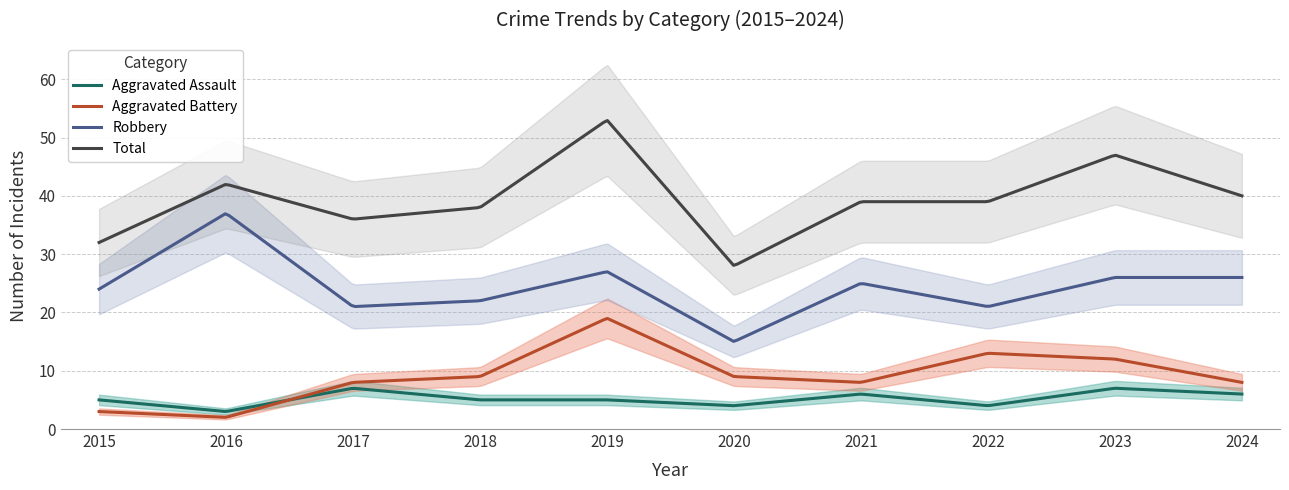

At which category does Total reach its first local peak?

2016